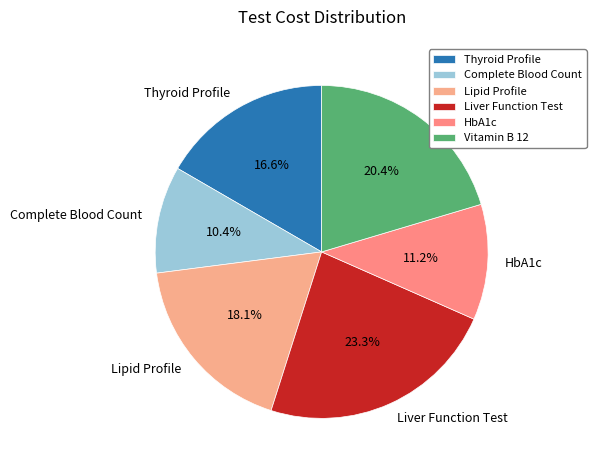

Which has a higher value, Lipid Profile or HbA1c?

Lipid Profile